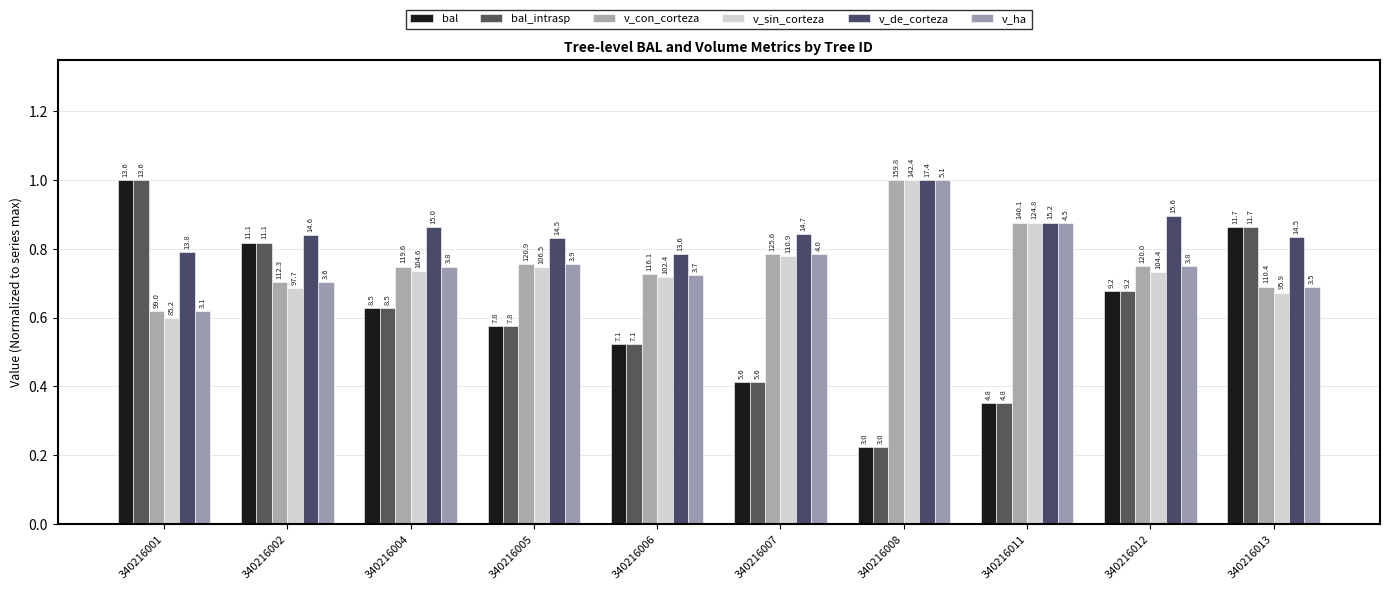

What is the greatest value displayed?

1.0